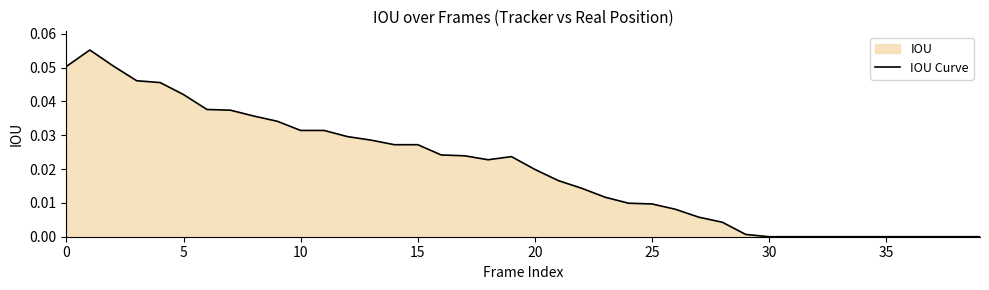

How many interior local peaks (higher than both neighbors) does the data have?

2